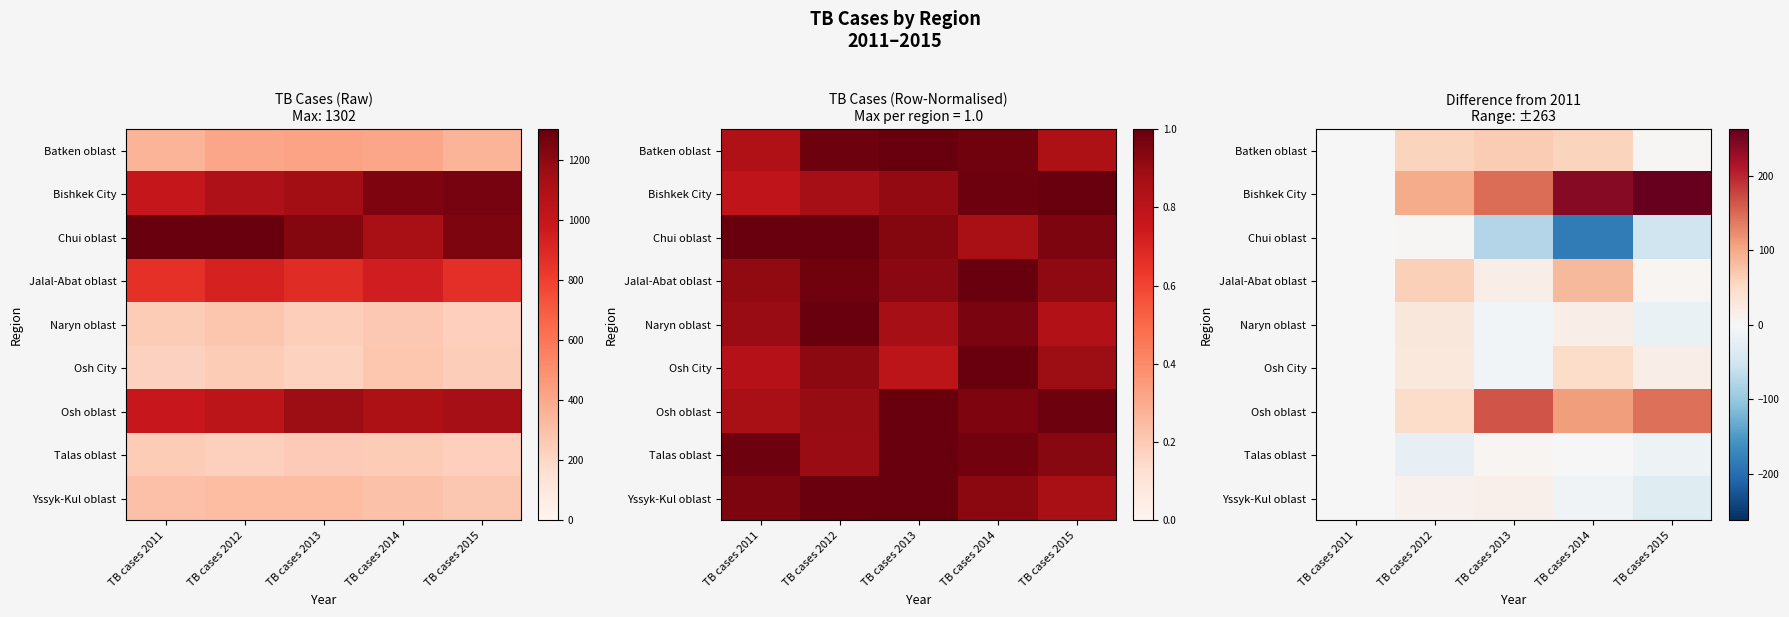

The Bishkek City series shows 53 at TB cases 2014. True or false?

False